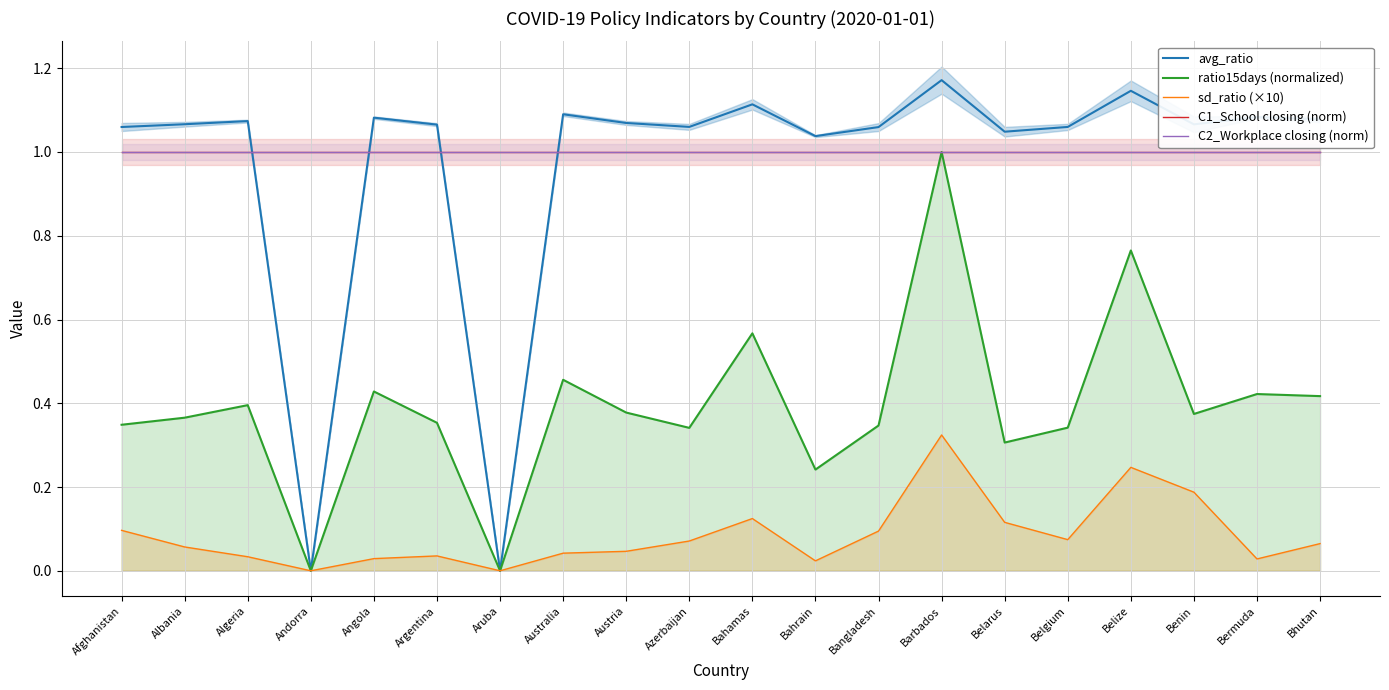

Which series has the largest total across all categories?

C1_School closing (norm)